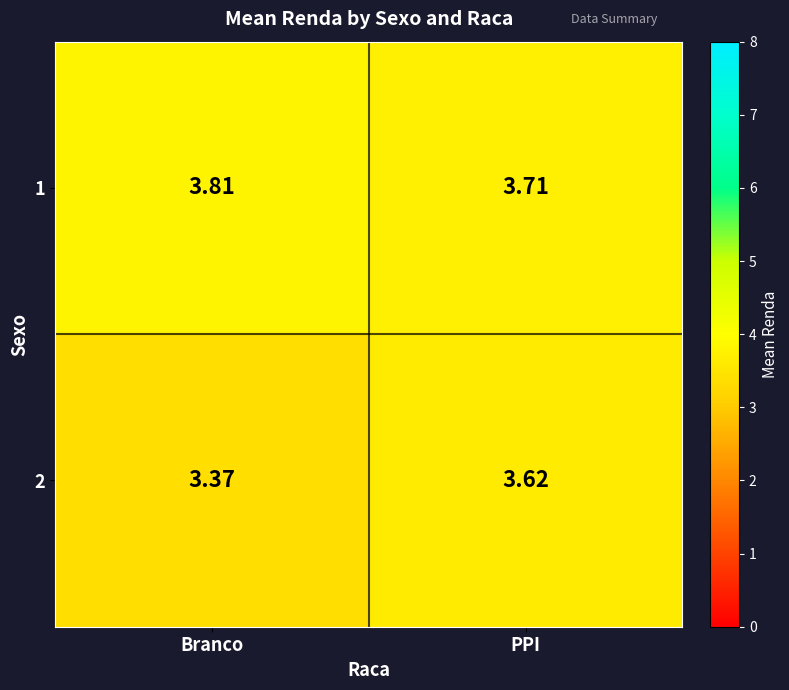

What is the spread (max minus min) of values at PPI?

0.1